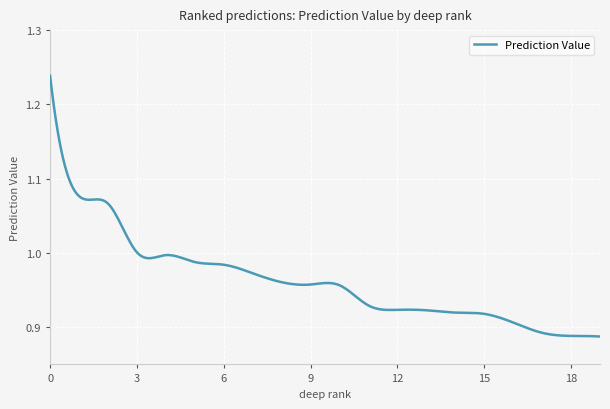

What is the difference between the maximum and minimum values?

0.4